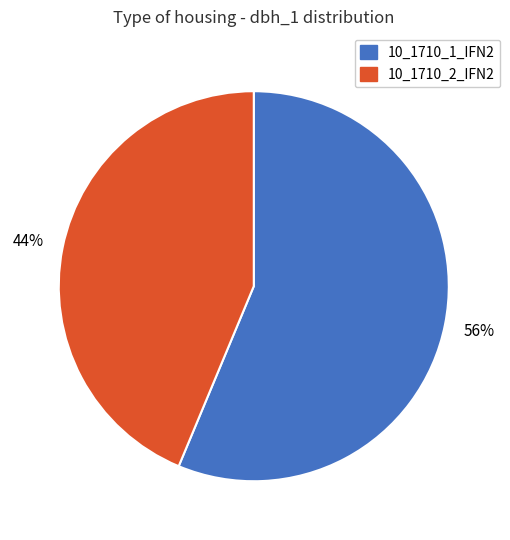

To the nearest percent, what is the combined percentage of 10_1710_1_IFN2 and 10_1710_2_IFN2?

100%